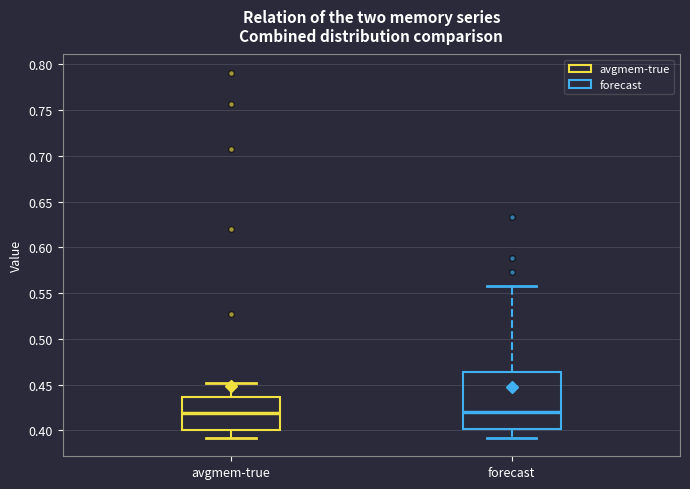

Where does the median line of the box for avgmem-true sit on the y-axis? The values are not printed on the chart, so give them approximately, as read against the axis.

0.420